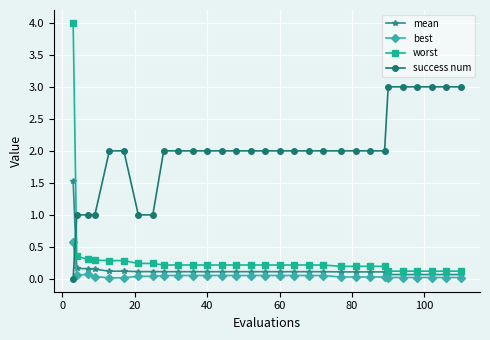

Which series has the largest range (max minus min)?

worst